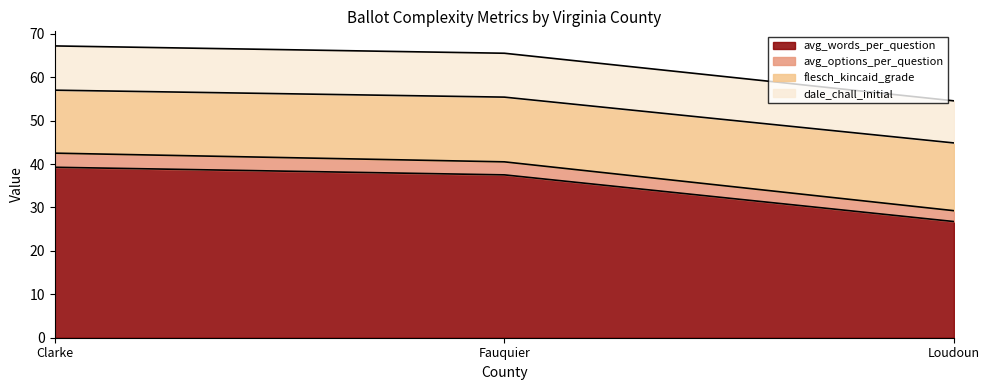

Does the chart display data point markers on the line(s)?

No